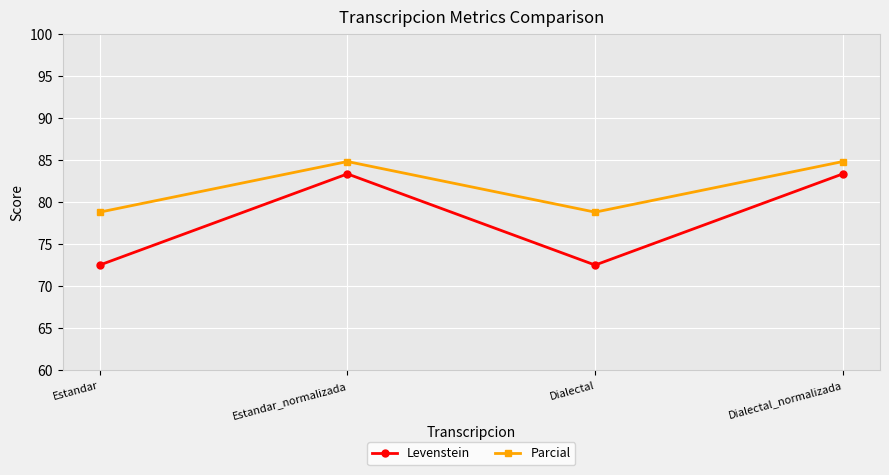

What position from the right is Estandar_normalizada?

3